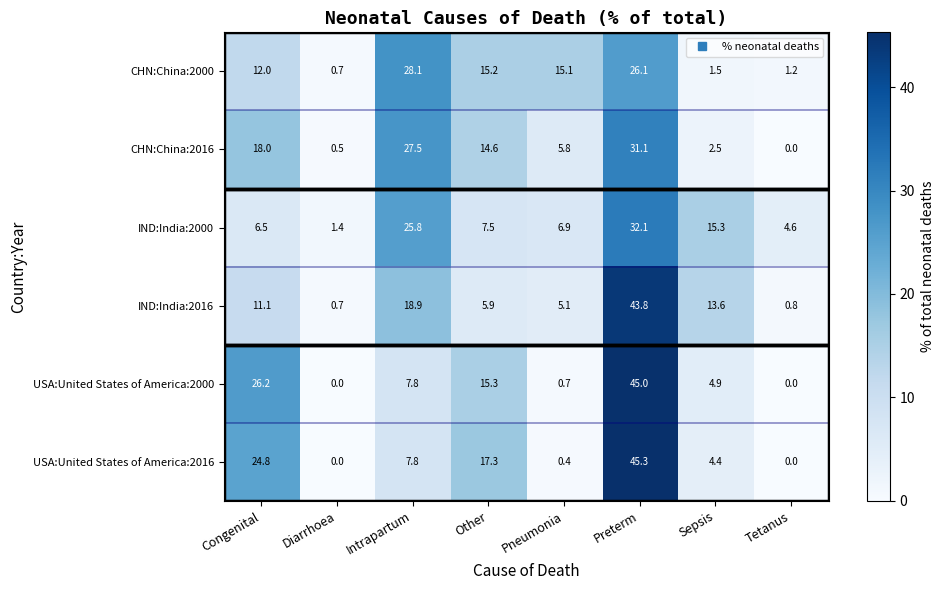

How many data points does each series have?

8